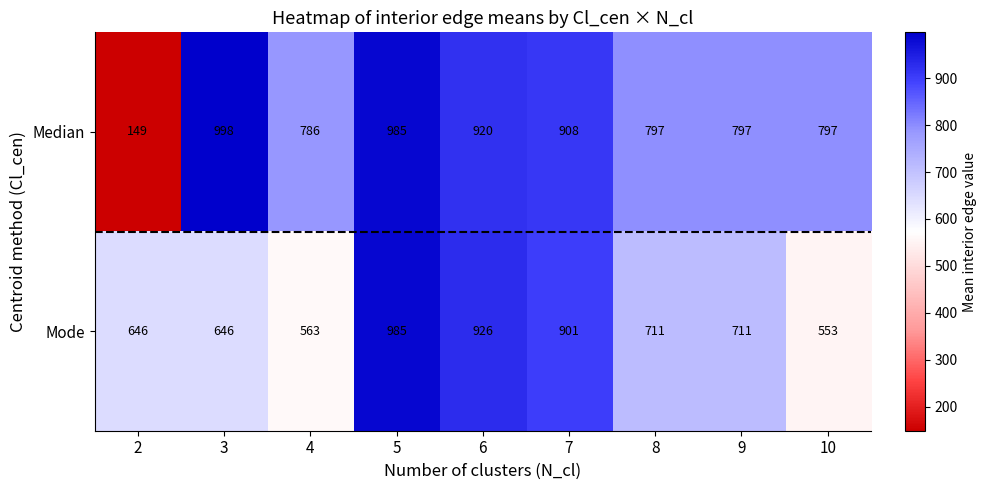

Between 4 and 6, which series saw the biggest shift?

Mode